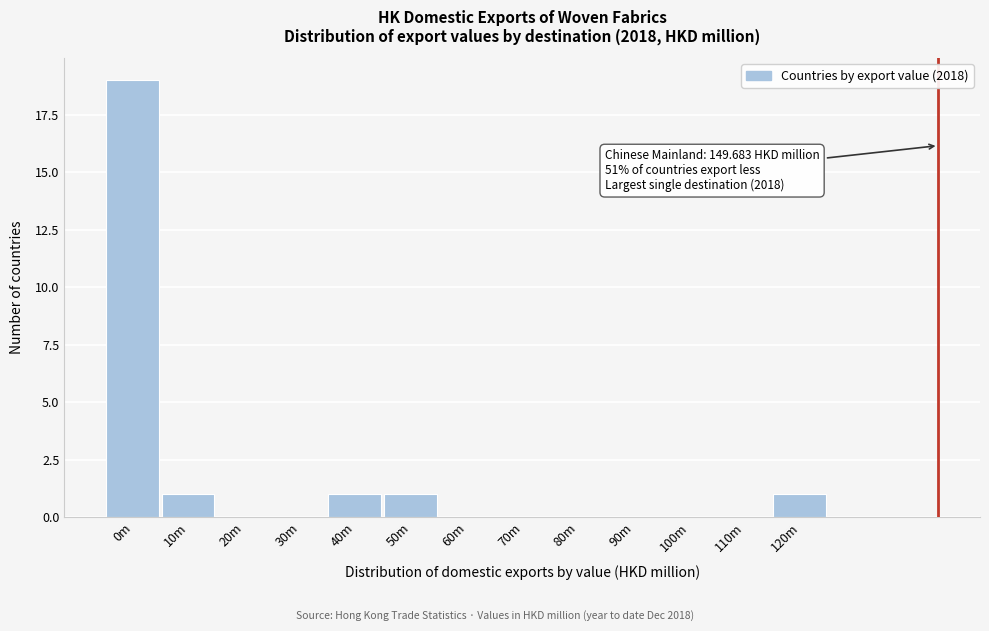

Reading left to right, transcribe all the data shown in this chart.

0m=19	10m=1	20m=0	30m=0	40m=1	50m=1	60m=0	70m=0	80m=0	90m=0	100m=0	110m=0	120m=1